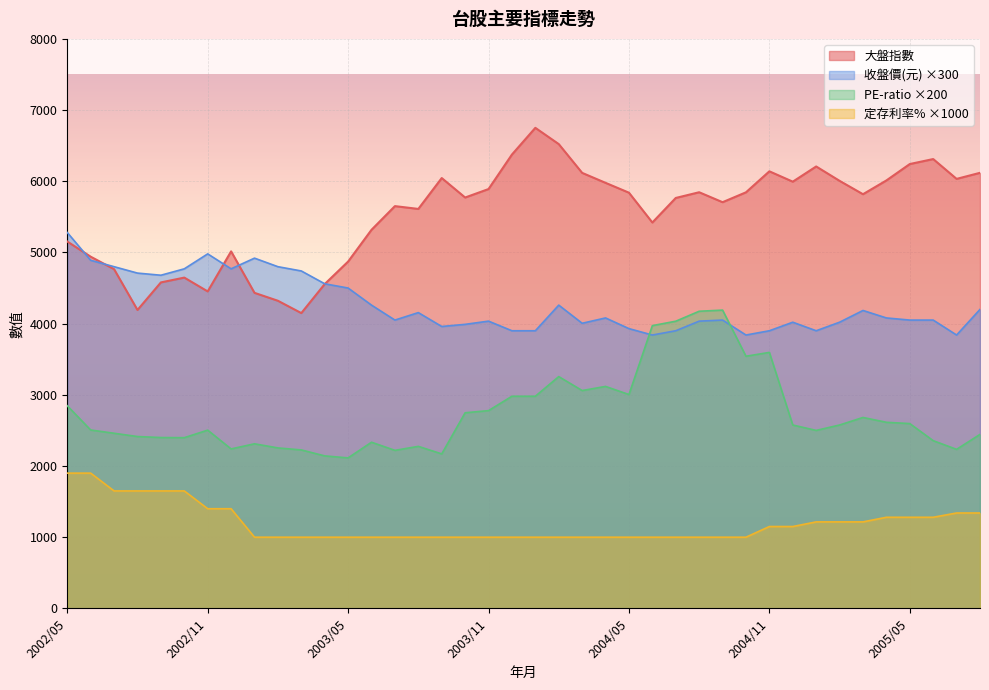

At which category does PE-ratio reach its first local peak?

2002/11